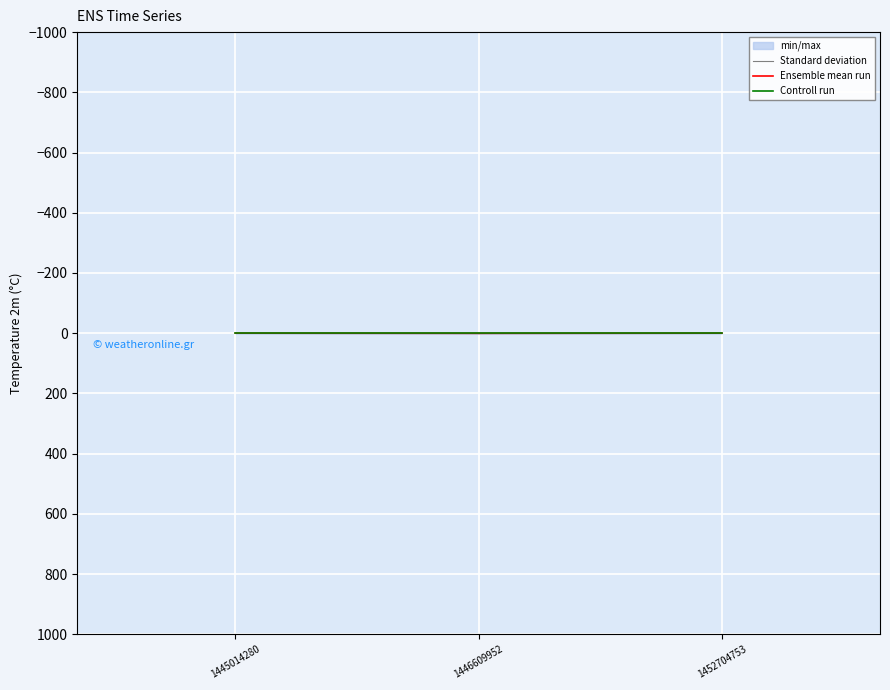

At which label does Controll run reach its peak?

1445014280